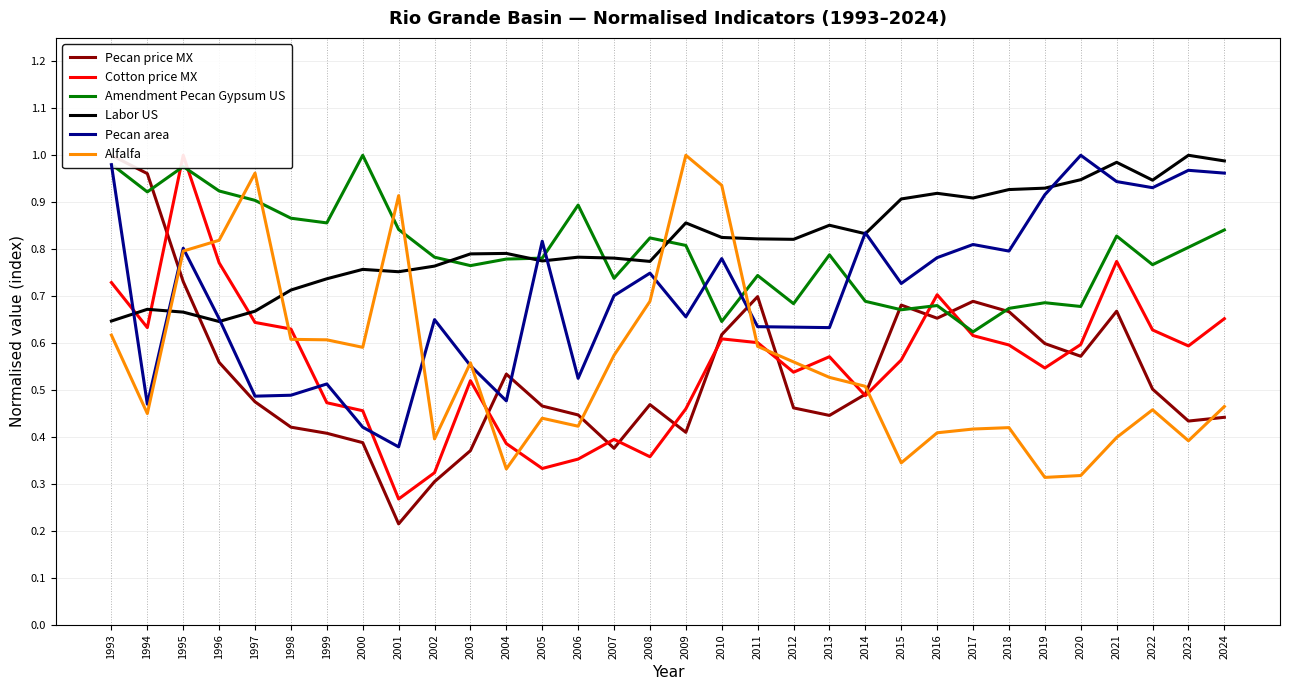

Where is Alfalfa nearest to the value 0?

2019